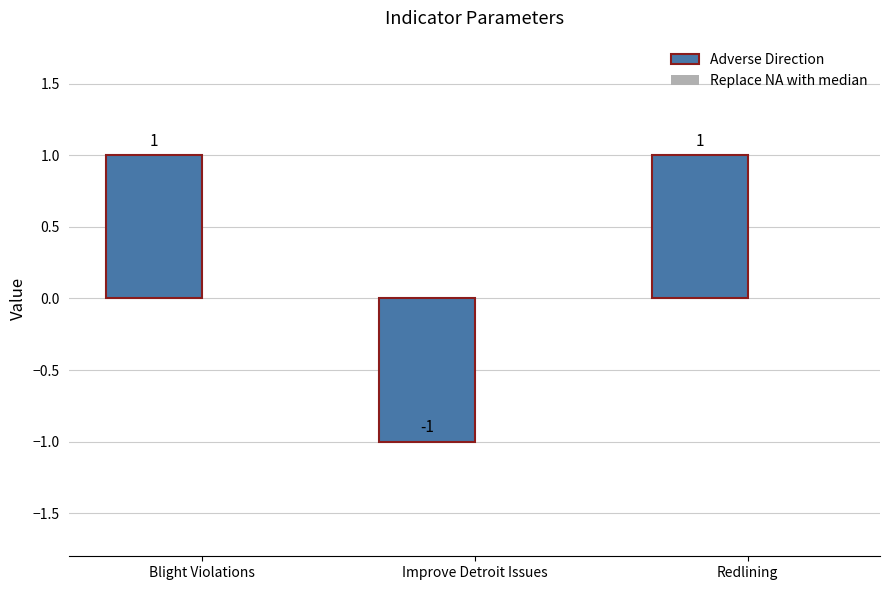

Between Redlining and Improve Detroit Issues, which is larger?

Redlining